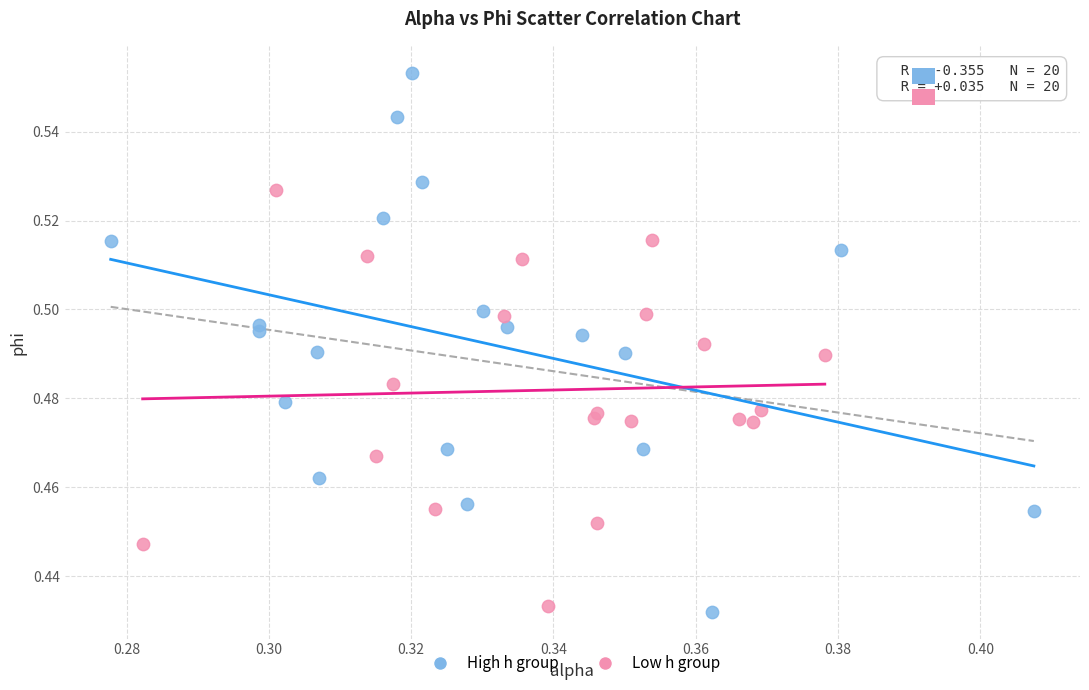

Which series has the widest spread of Y values?

High h group